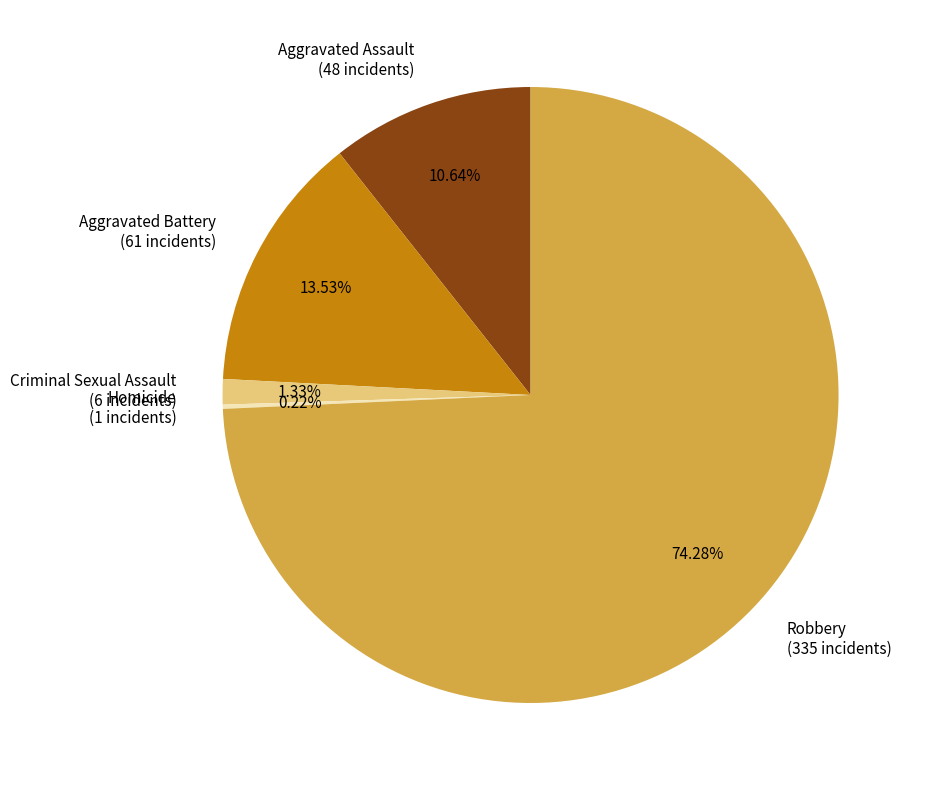

True or false: Aggravated Assault accounts for 1% of the total.

False